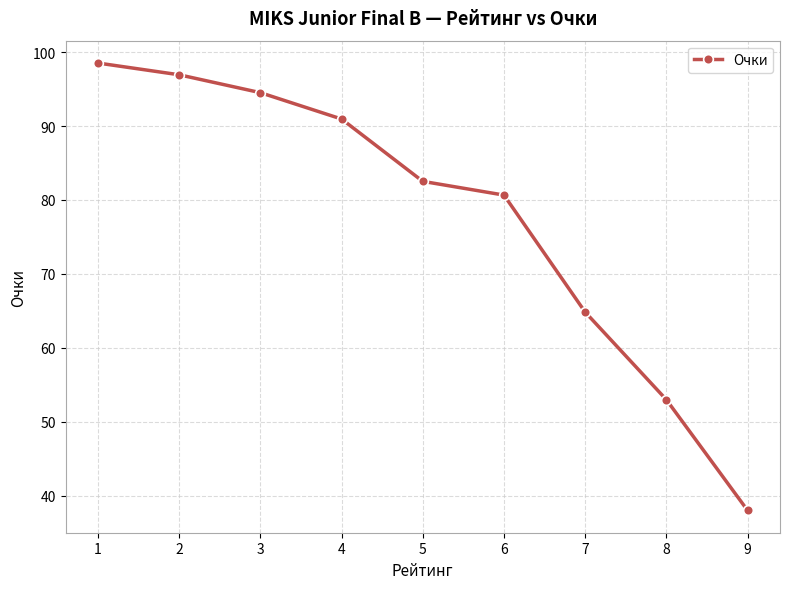

Reading left to right, extract all data points from this chart.

98.5	96.9	94.5	90.9	82.5	80.7	64.8	53.0	38.0